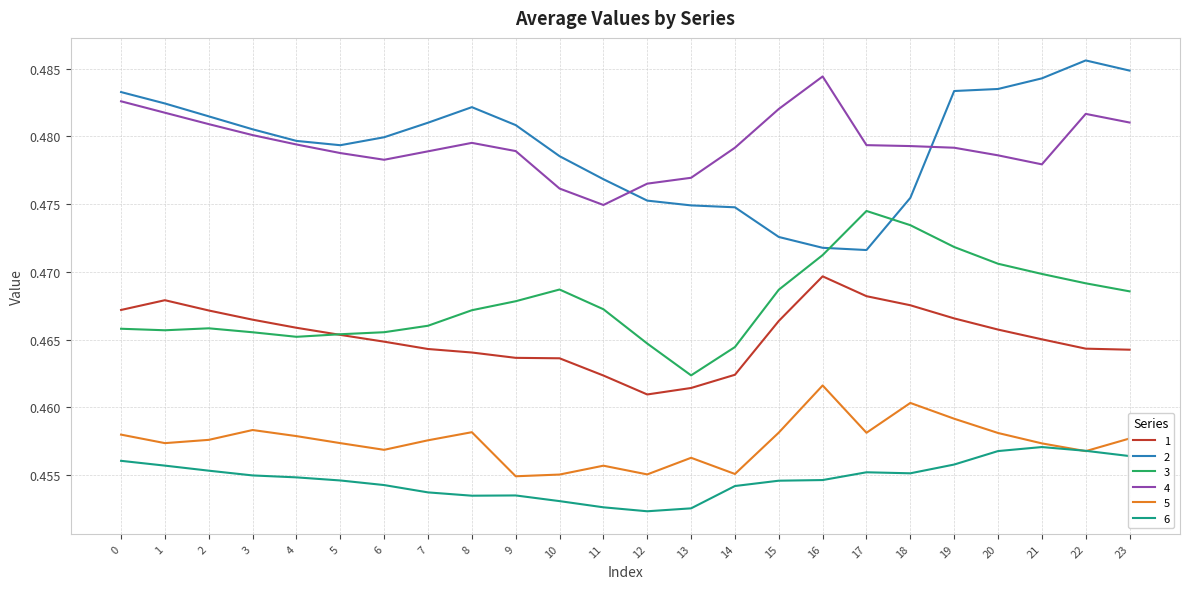

The 5 series shows 0.2 at 19. True or false?

False